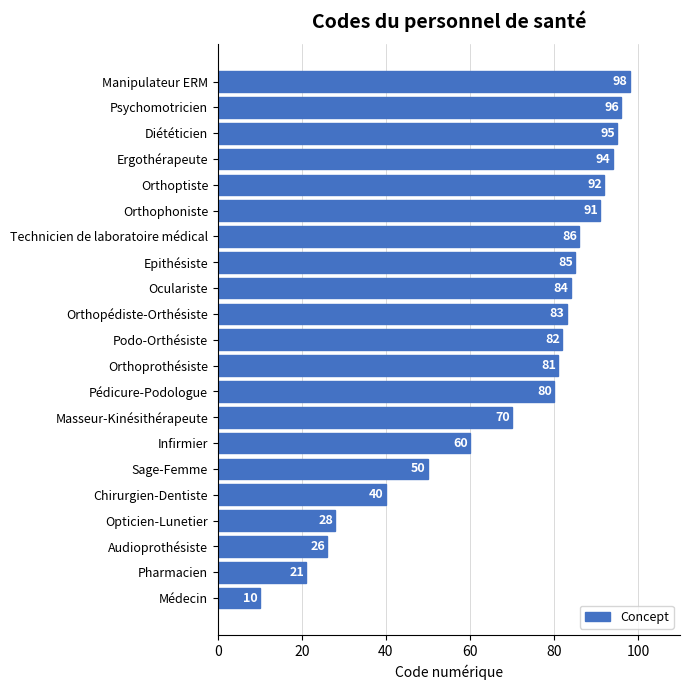

The chart shows a value of 15 at Sage-Femme. True or false?

False